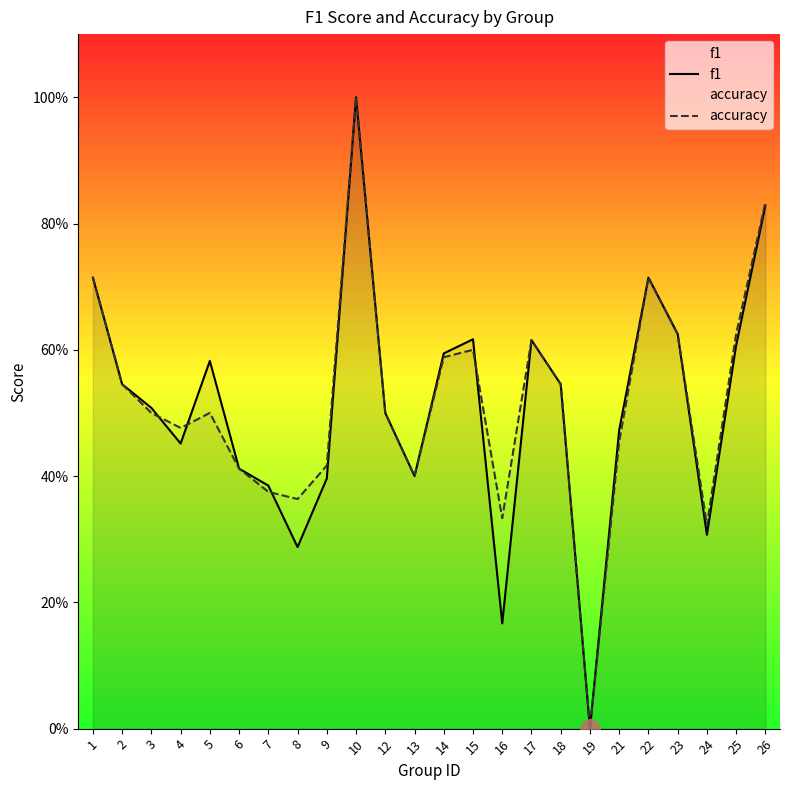

What is the greatest value displayed?

1.0